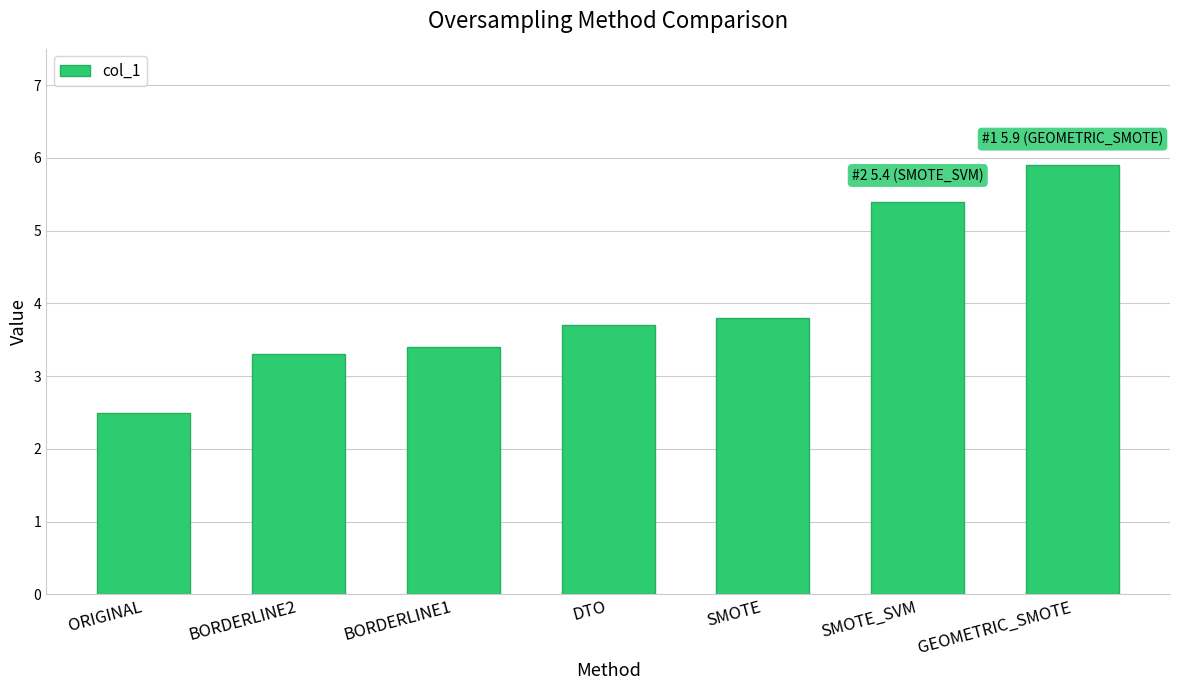

List the labels in order of value, smallest first.

ORIGINAL, BORDERLINE2, BORDERLINE1, DTO, SMOTE, SMOTE_SVM, GEOMETRIC_SMOTE